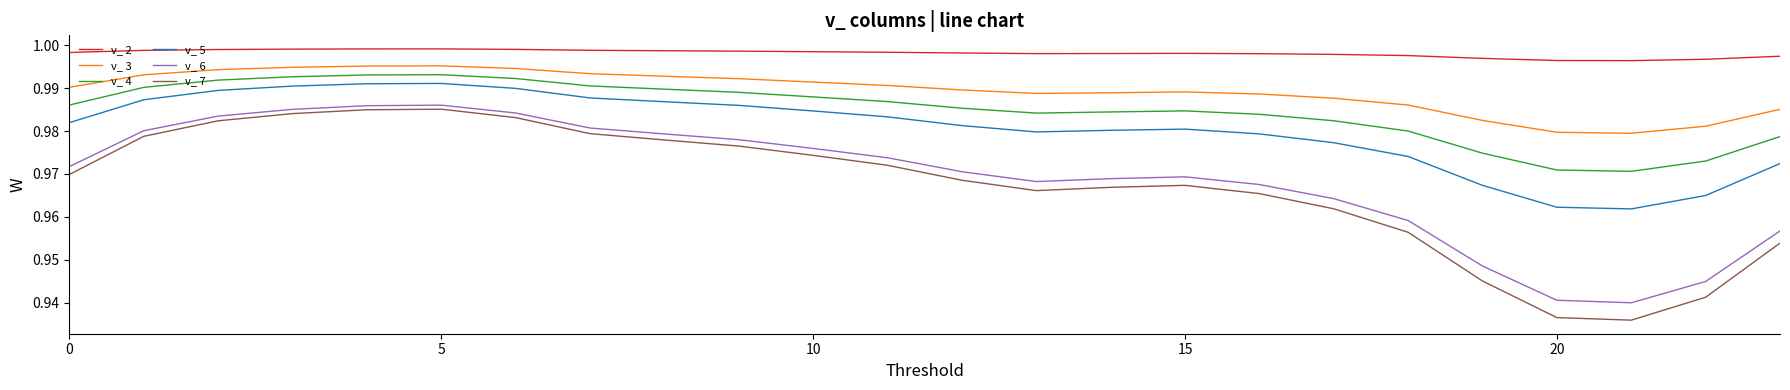

Which series has the largest total across all categories?

v_ 2